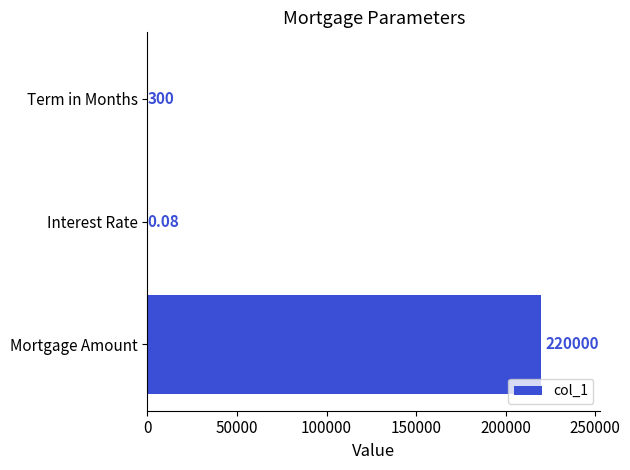

Are the bars grouped side by side (vs. stacked)?

No